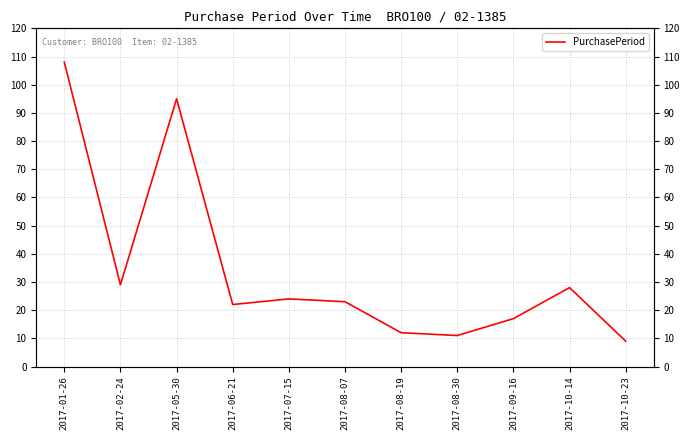

What position from the left is 2017-09-16?

9